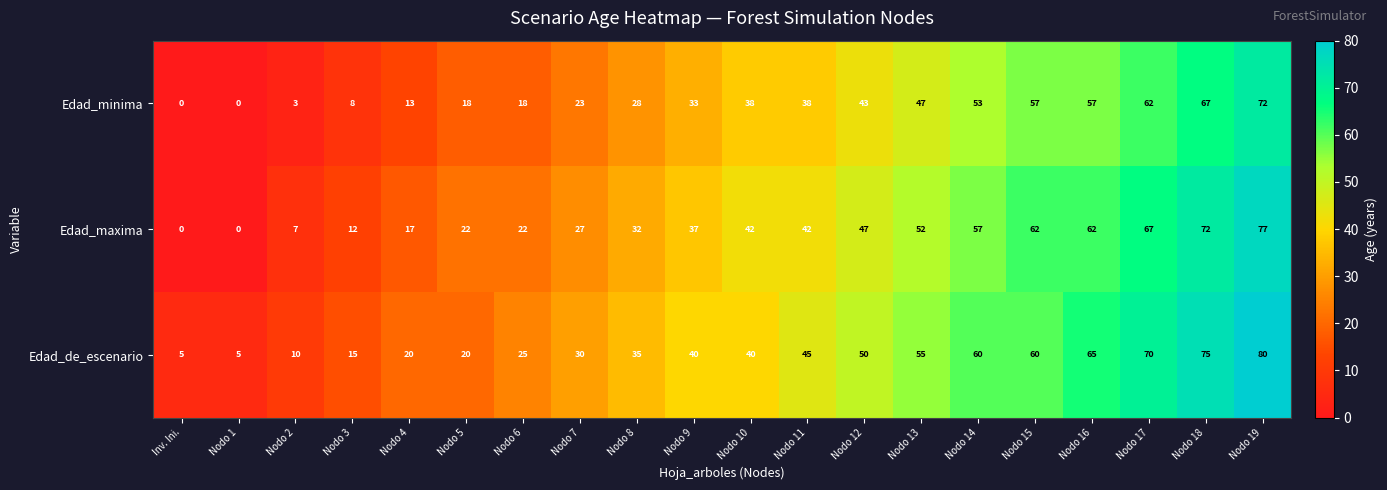

What is the greatest value displayed?

80